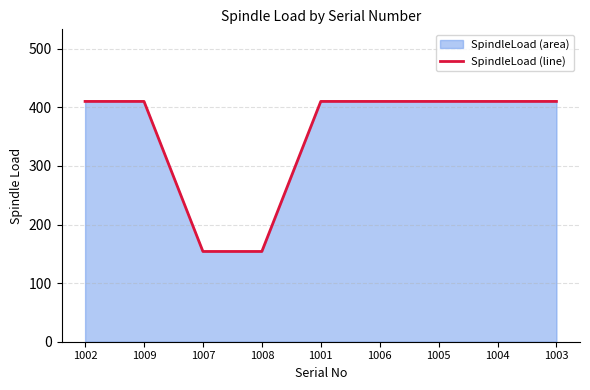

Does the chart display data point markers on the line(s)?

No